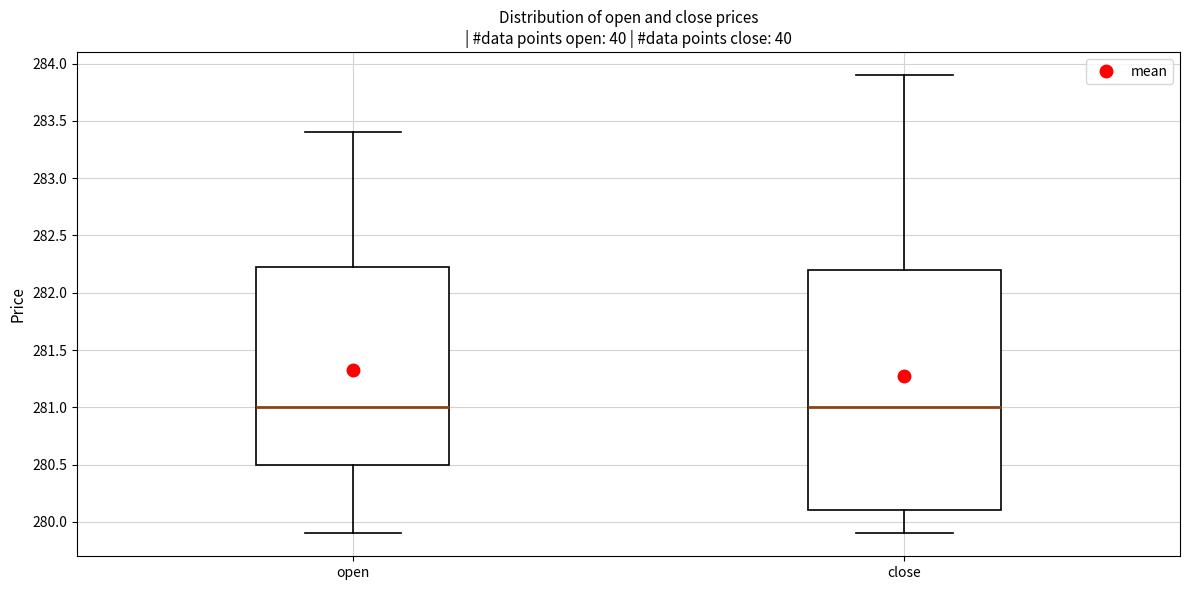

Reading left to right, read every box against the y-axis: the position of its median line, the range the box covers, and the ends of its whiskers. The values are not printed on the chart, so give them approximately, as read against the axis.

open: median 281.00, box 280.50 to 282.25, whiskers 279.90 to 283.40
close: median 281.00, box 280.10 to 282.20, whiskers 279.90 to 283.90